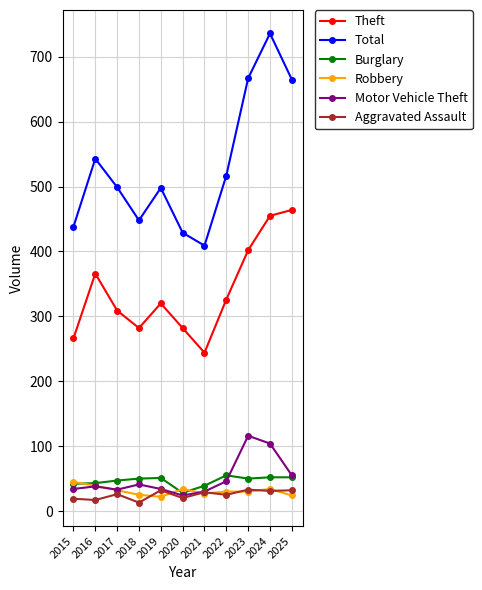

The Theft series shows 408 at 2017. True or false?

False